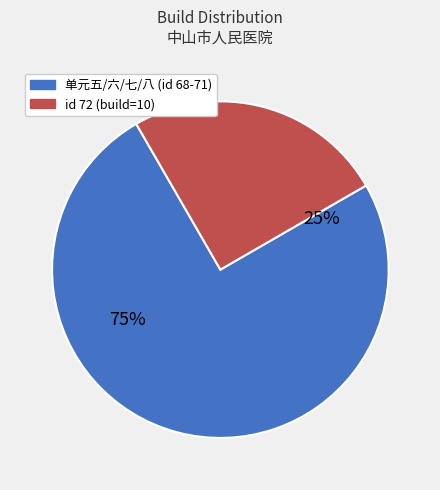

To the nearest percent, what percentage of the pie is 72?

25%